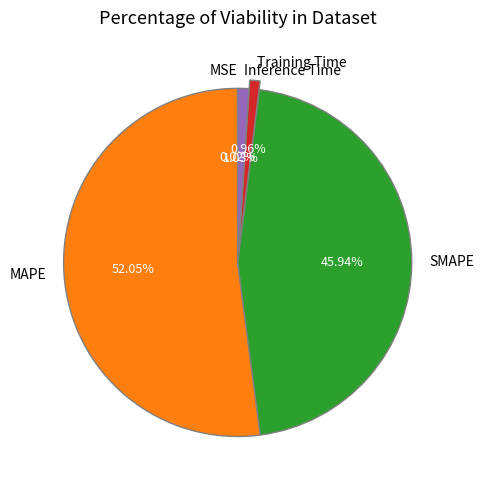

Which slice is the largest?

MAPE